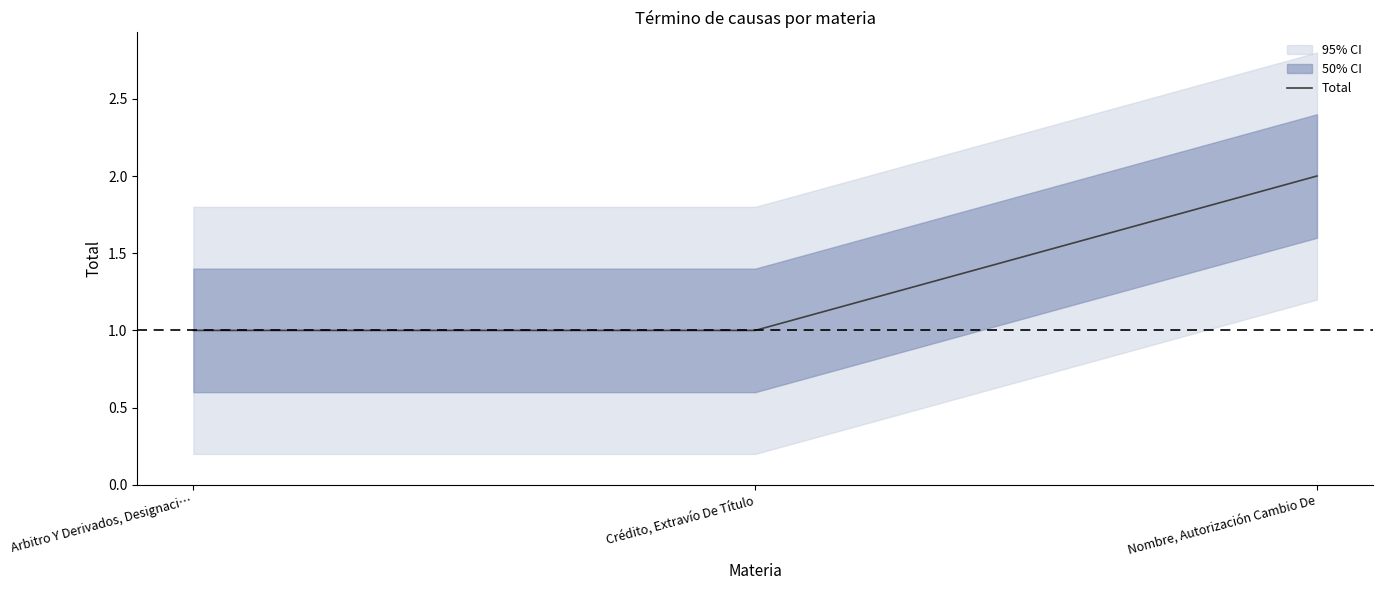

What is the approximate value at Crédito, Extravío De Título?

1